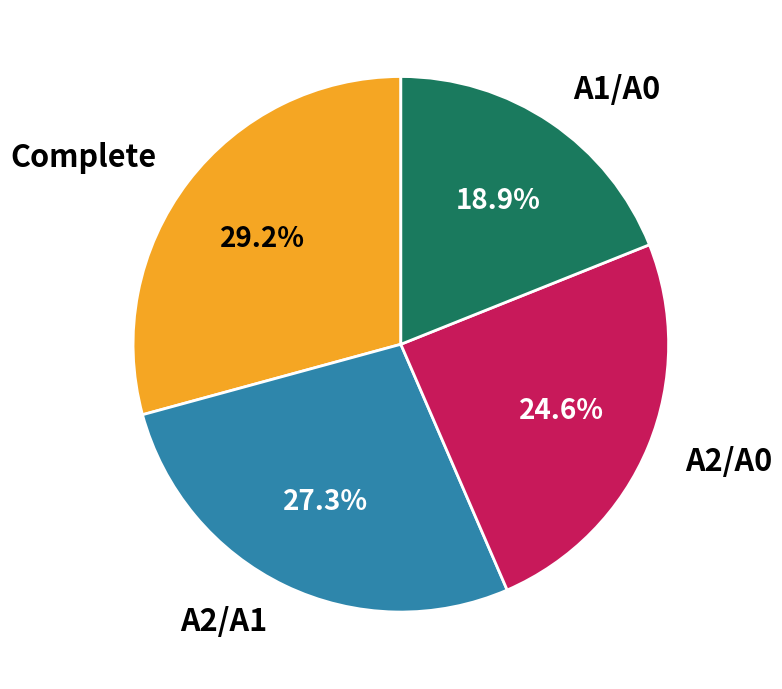

Which has a higher value, A2/A0 or A1/A0?

A2/A0